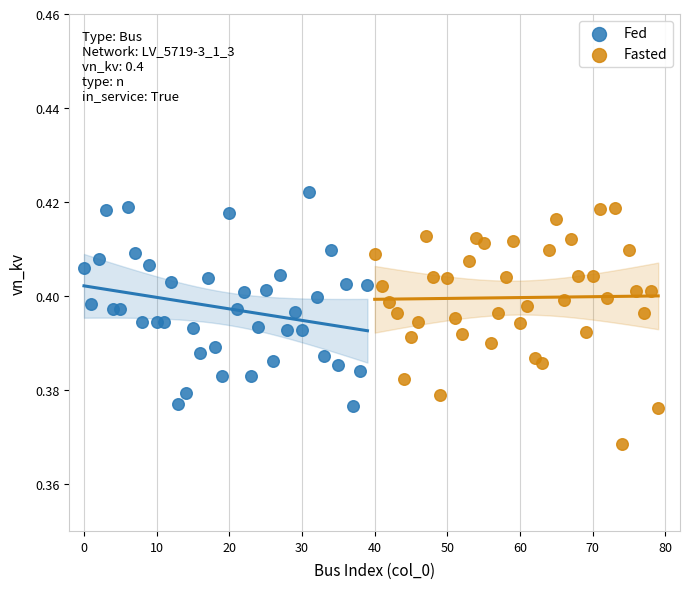

Which series reaches the minimum Y coordinate?

Fasted